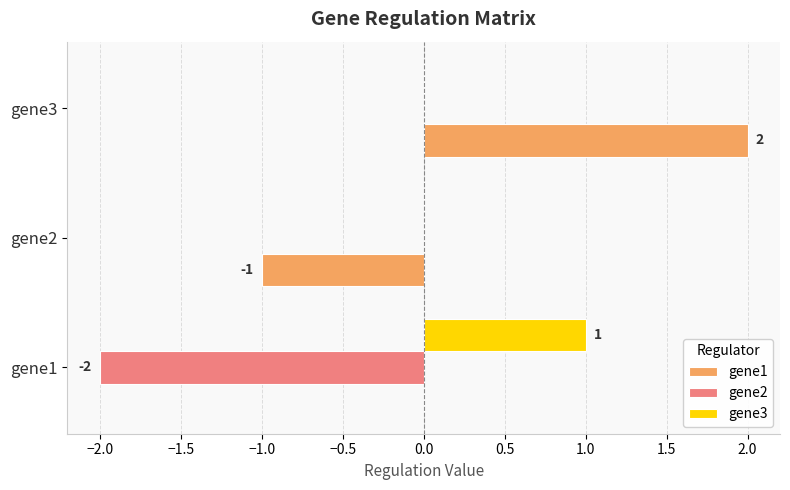

Which series changed the most between gene2 and gene3?

gene1